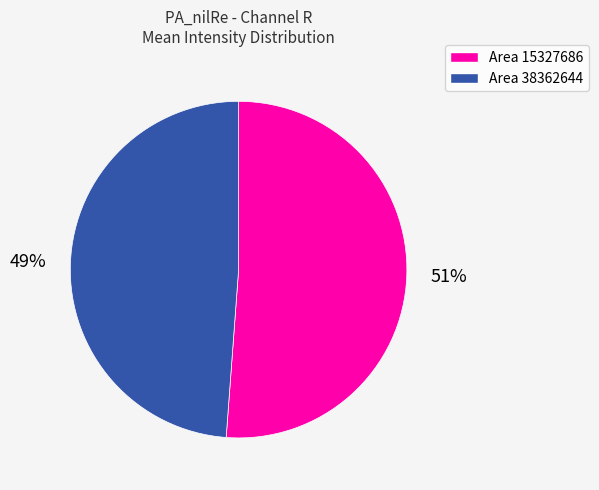

How many segments does this pie chart have?

2